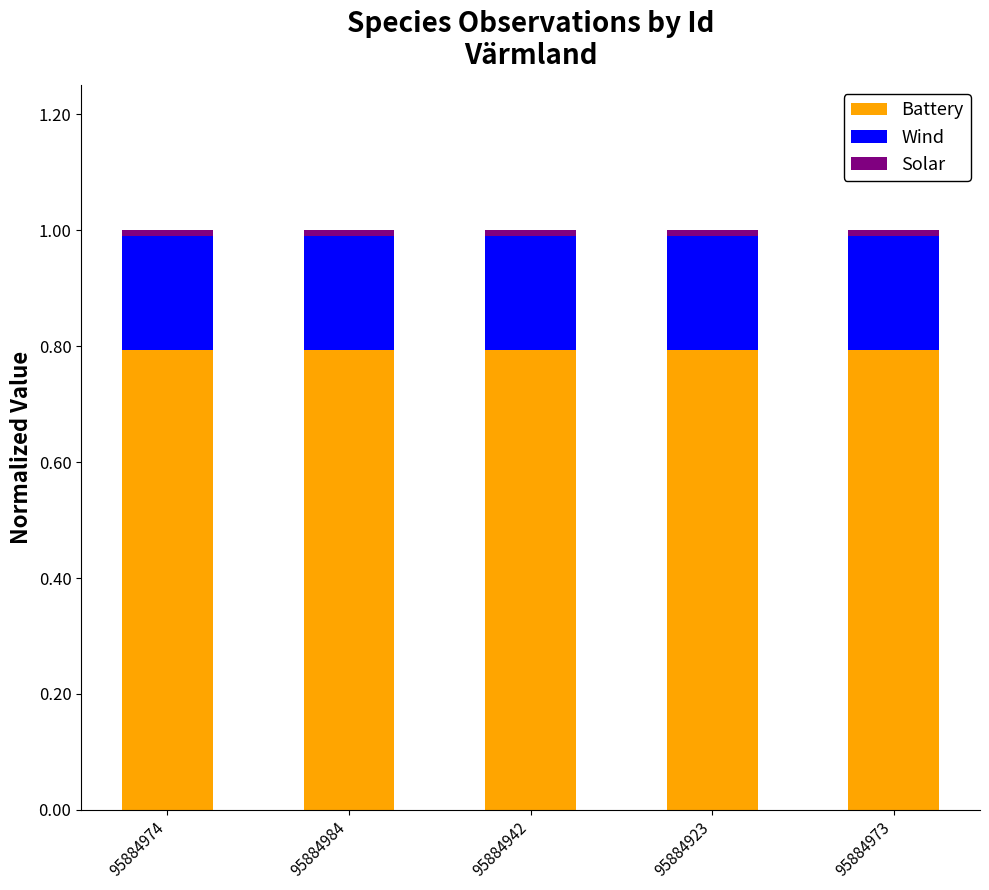

What is the lowest value of the Solar series?

0.8